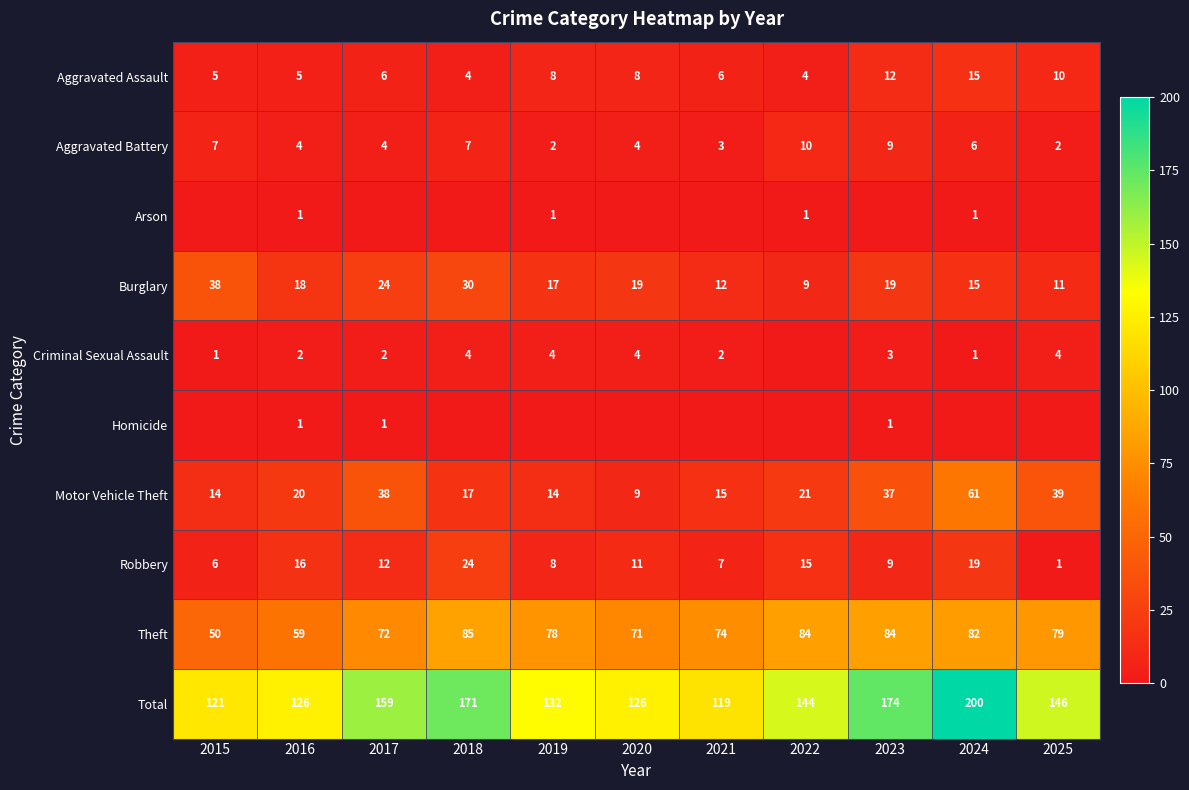

What is the sum of all Motor Vehicle Theft values?

285